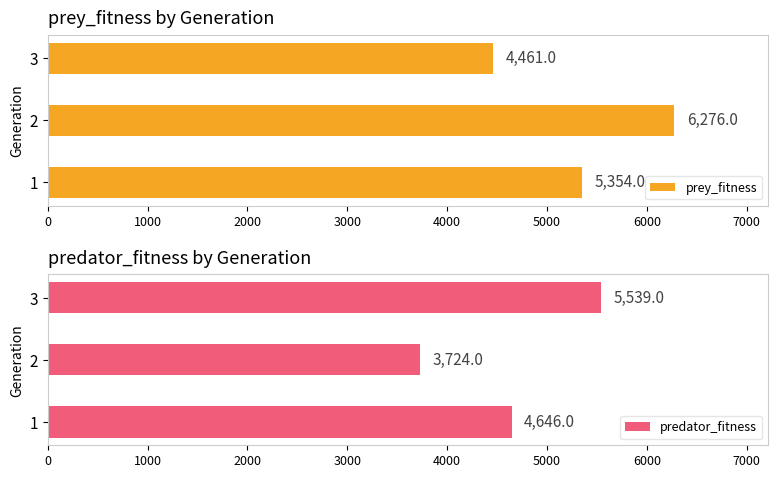

What is the value of the predator_fitness bar at the 3rd from the left?

5539